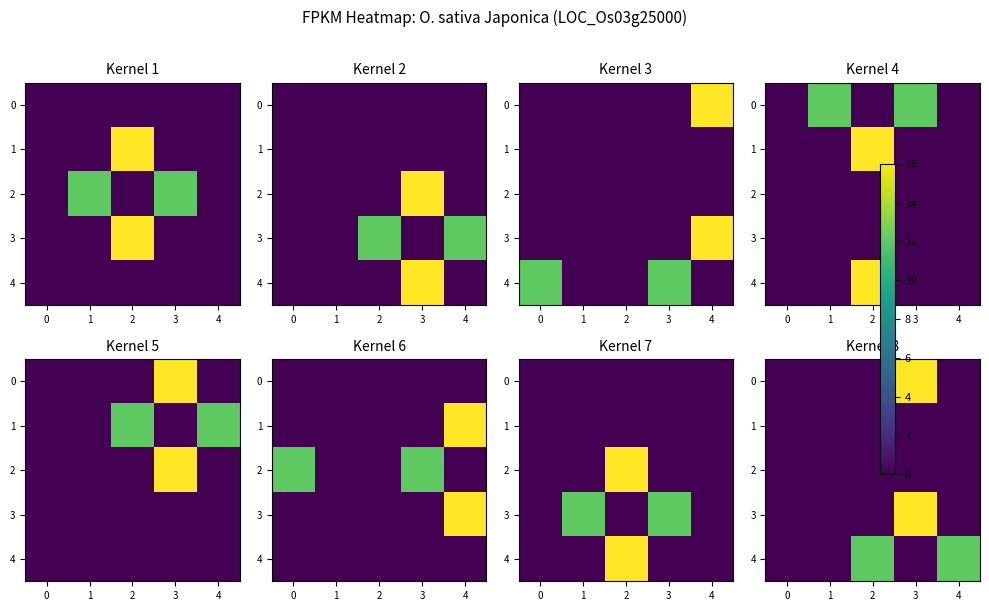

The value of 0 at 0 is -7. True or false?

False